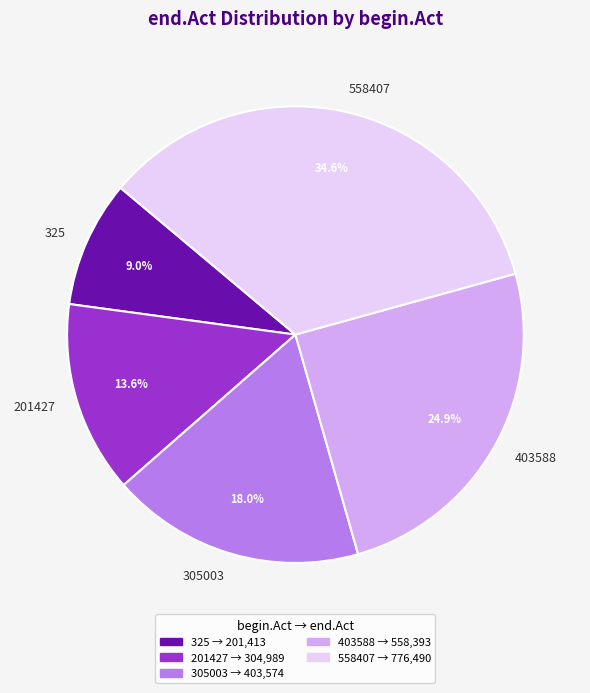

To the nearest percent, what is the combined percentage of 558407 and 403588?

59%